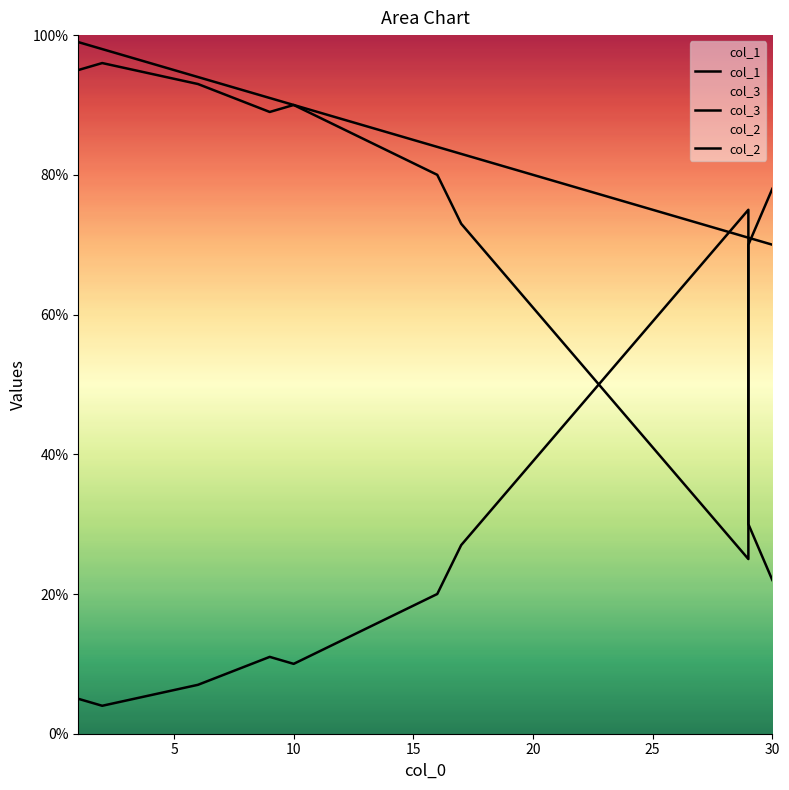

After their last crossing, which series has the higher values: col_1 or col_3?

col_3